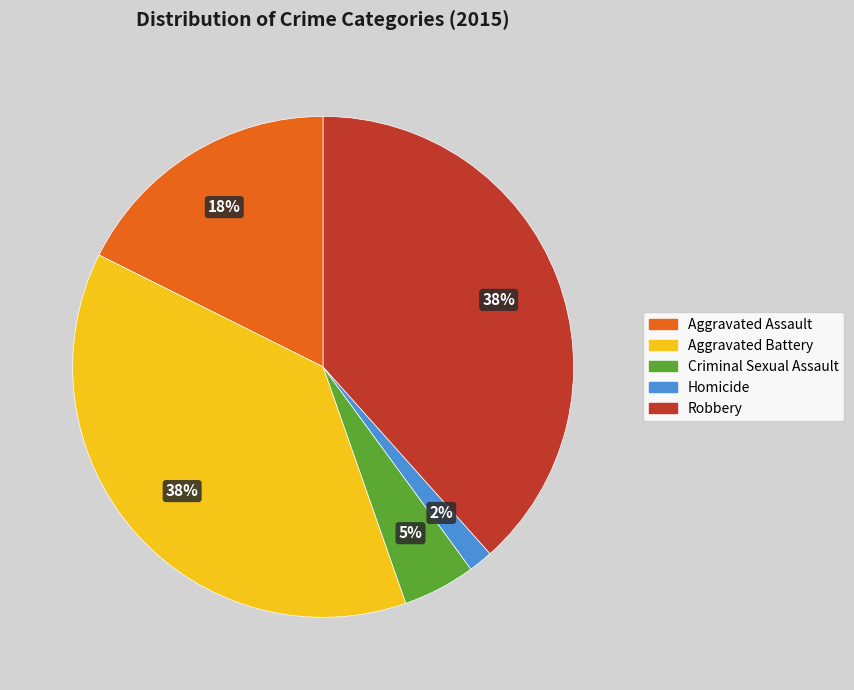

What is the smallest slice in the pie chart?

Homicide